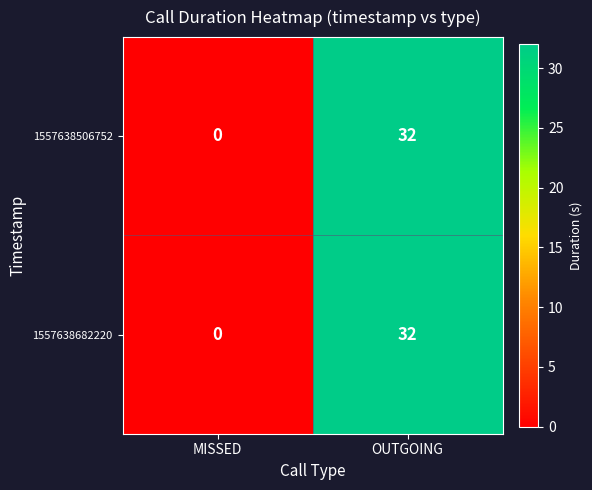

The value of 1557638682220 at OUTGOING is 32. True or false?

True